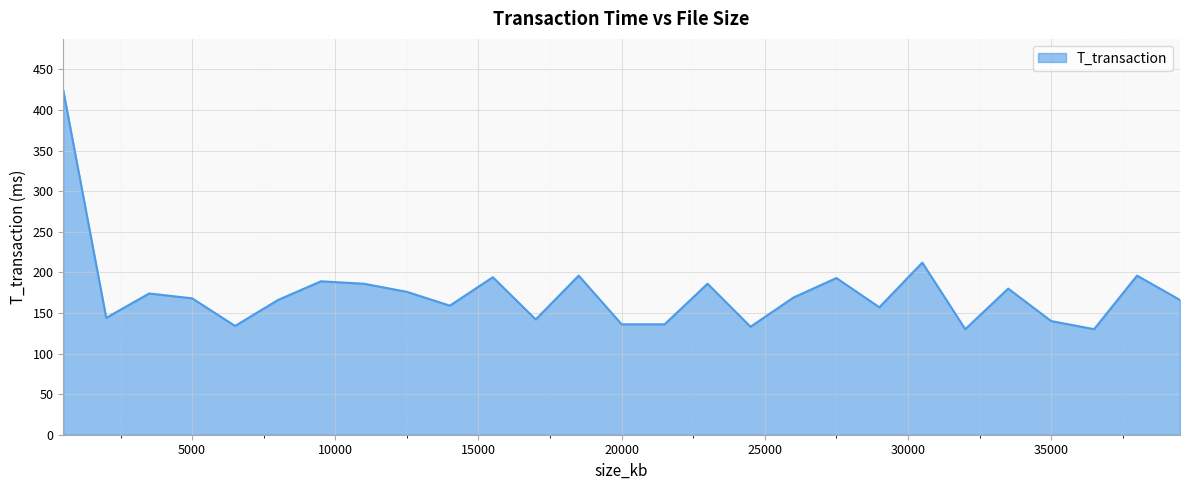

What is the smallest value displayed?

130